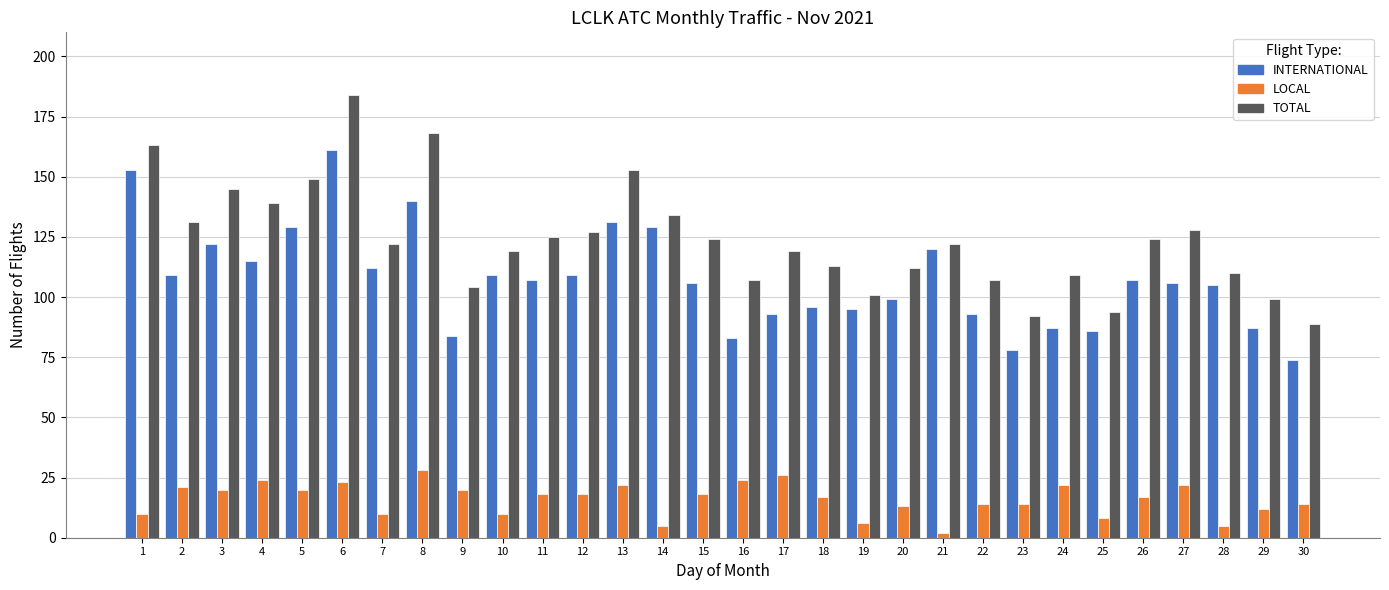

How many data points does each series have?

30